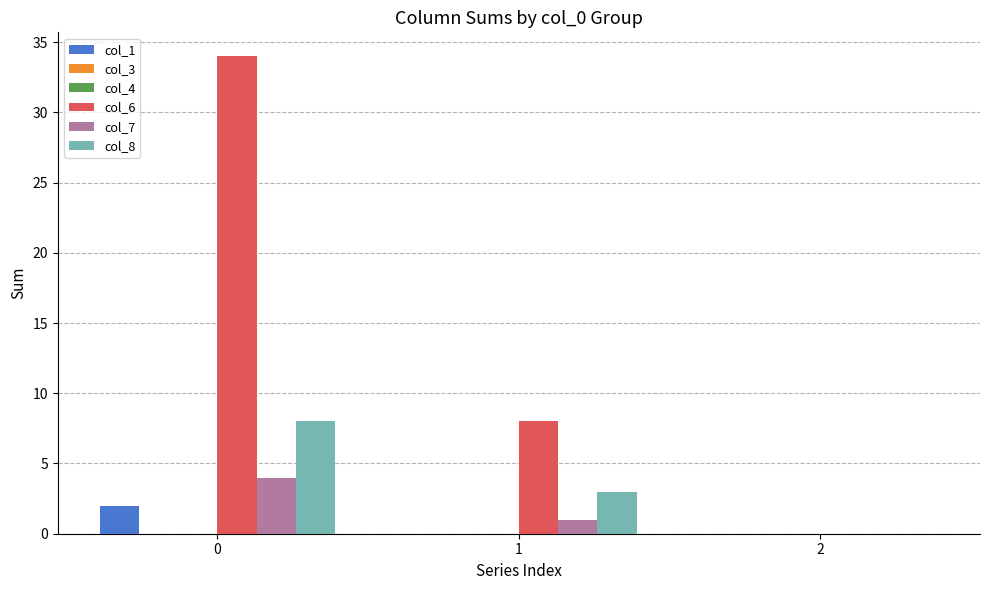

Which series has the largest range (max minus min)?

col_6